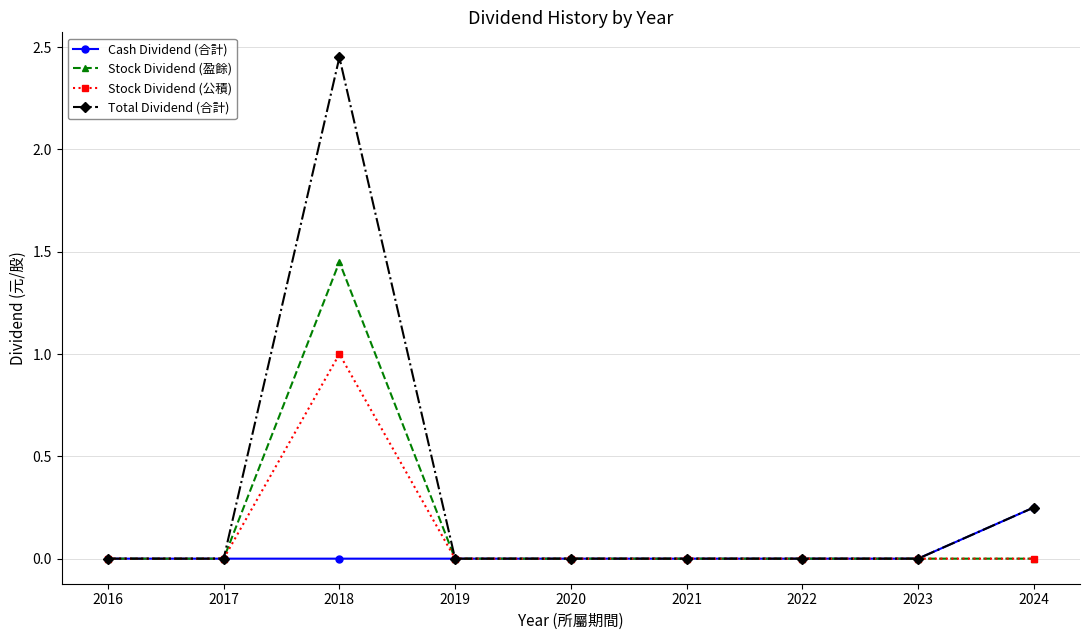

Rank the series by their average value, from highest to lowest.

Total Dividend (合計), Stock Dividend (盈餘), Stock Dividend (公積), Cash Dividend (合計)